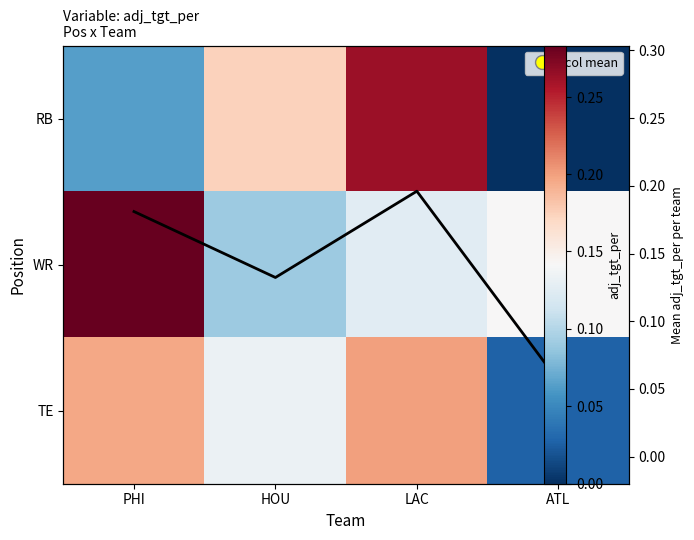

The TE series shows 0.1 at LAC. True or false?

False